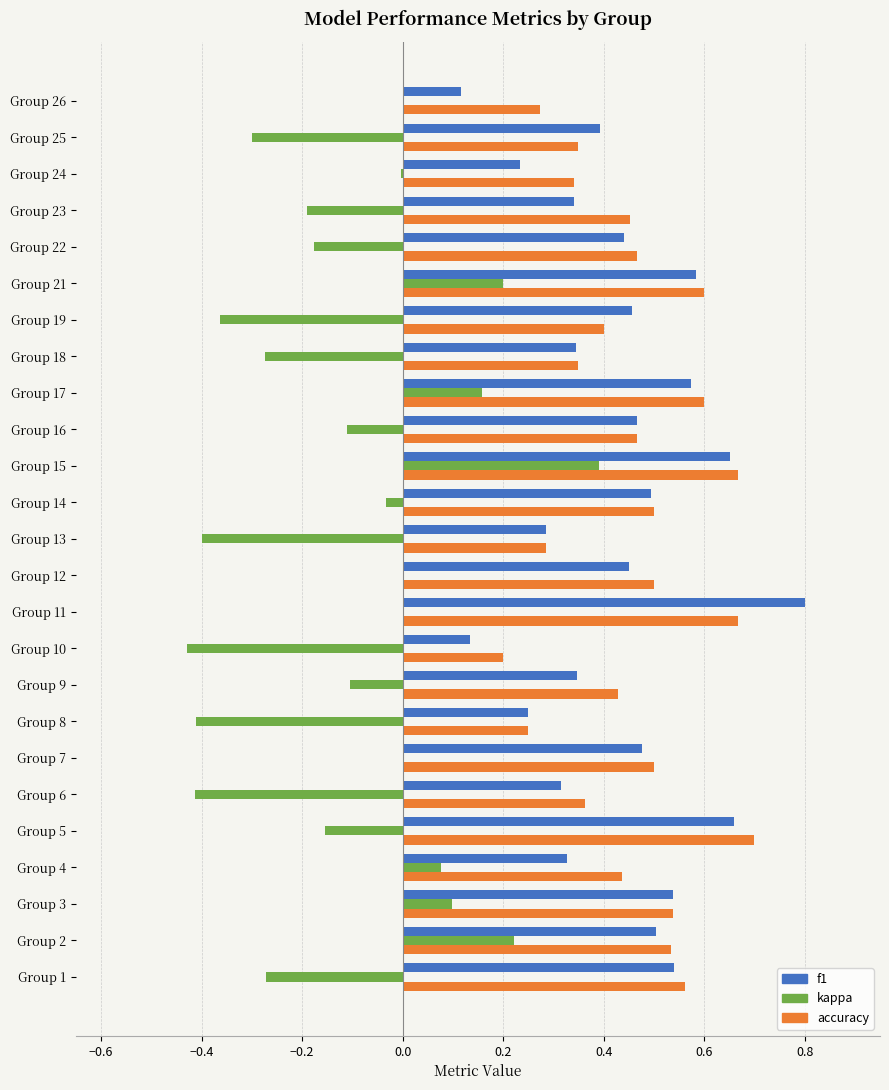

At which category does the chart reach its peak across all series?

Group 11